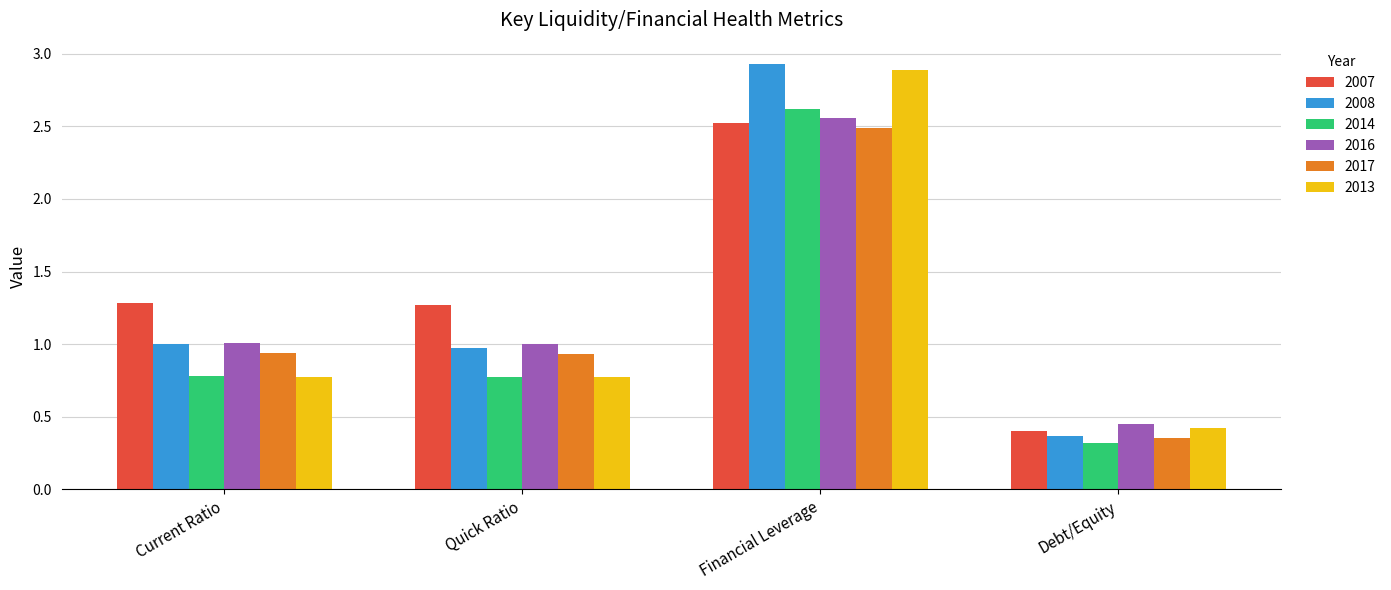

What is the average value of the 2007 series?

1.4